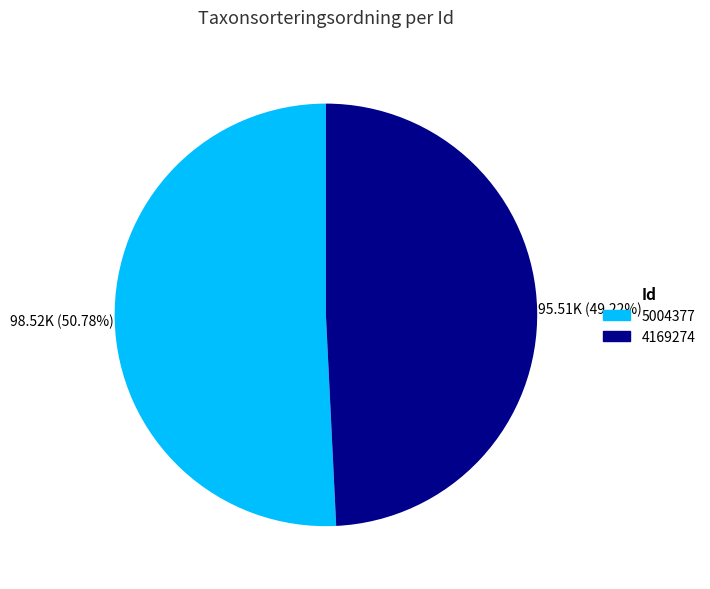

To the nearest percent, what portion does 4169274 represent?

49%